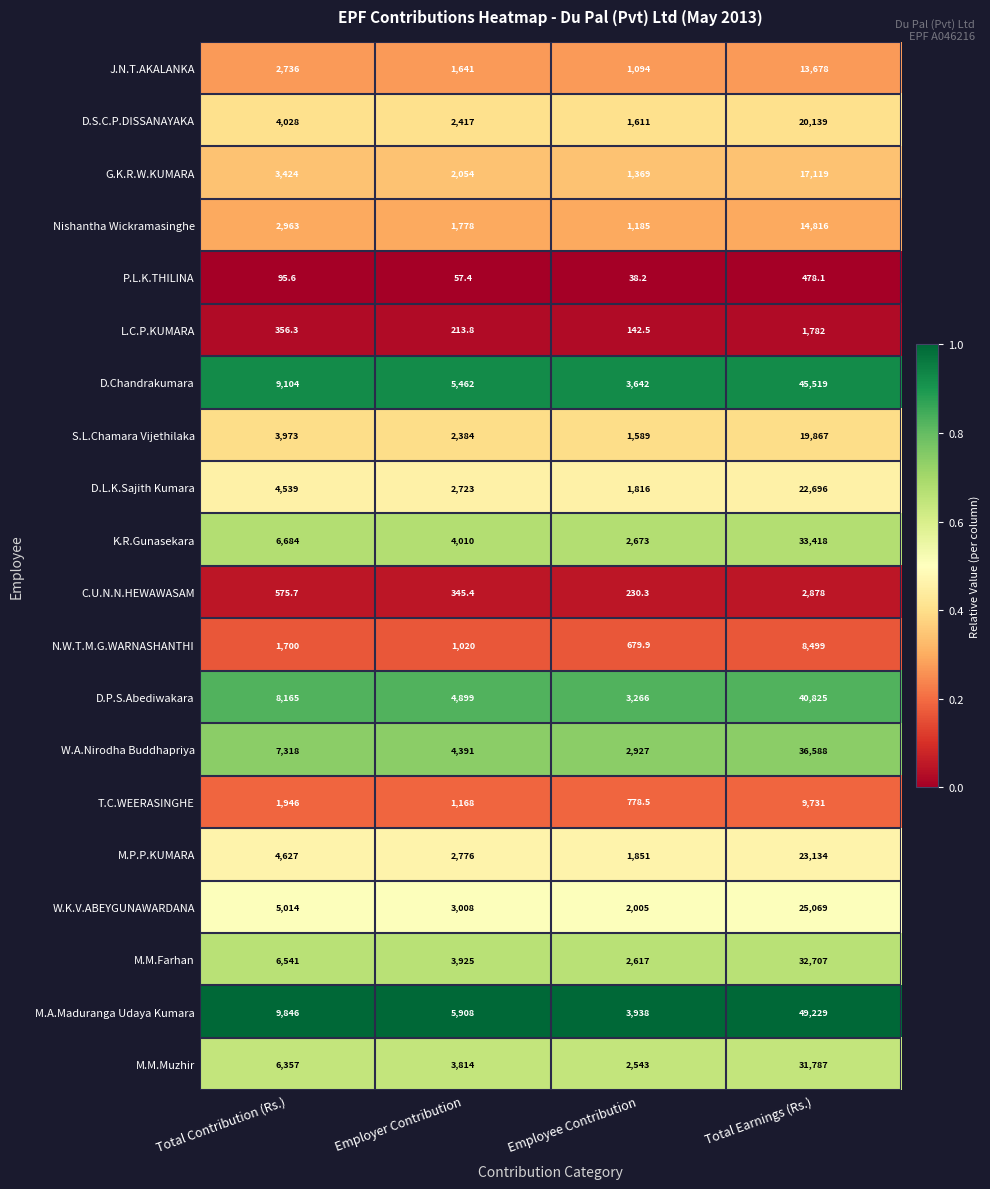

At which category is the sum across all series the highest?

Total Earnings (Rs.)